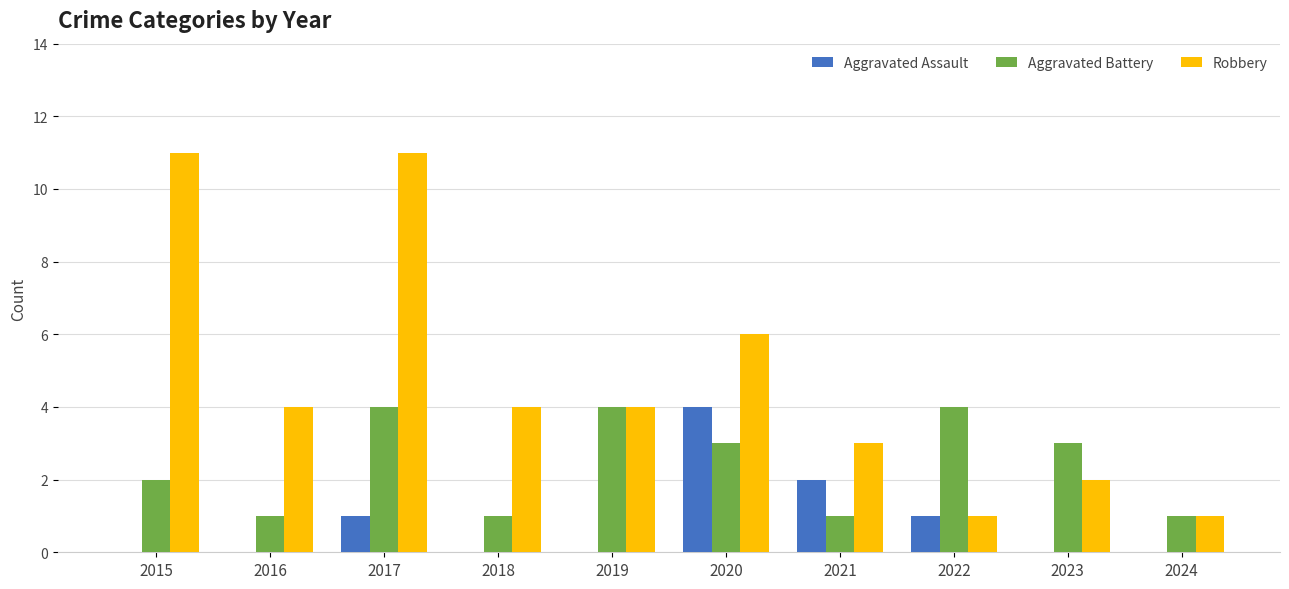

How many series are shown in this chart?

3